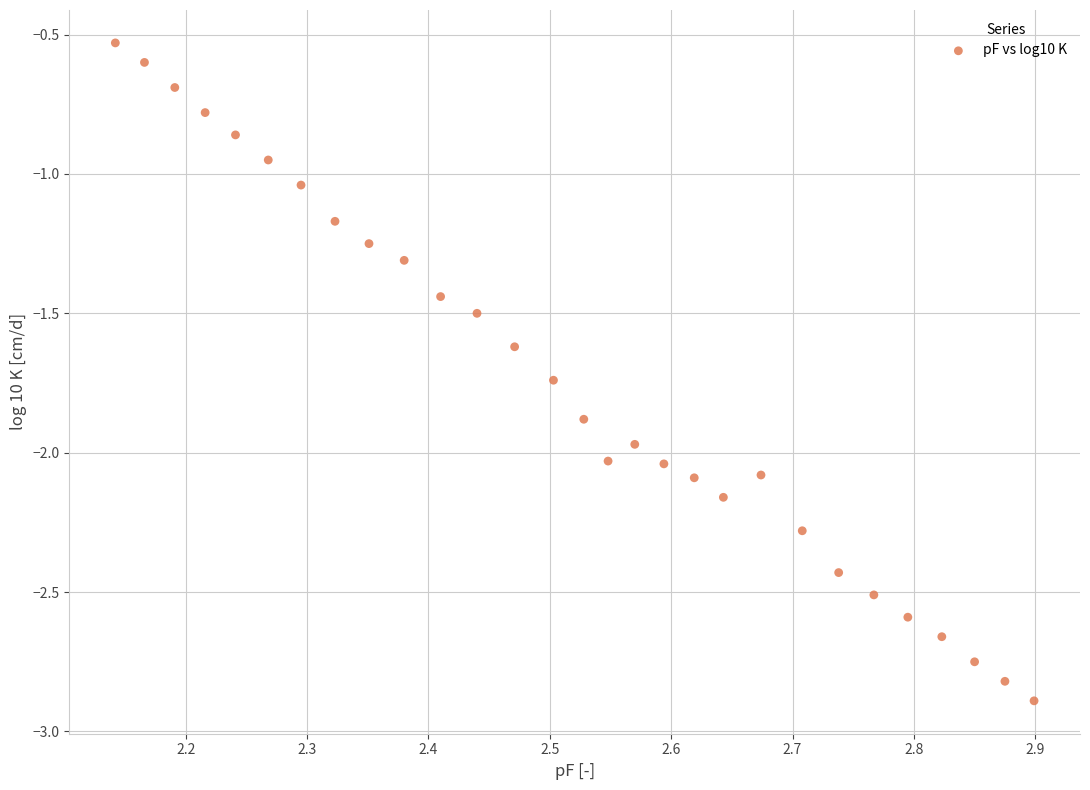

What is the range of X values (max minus min)?

0.8